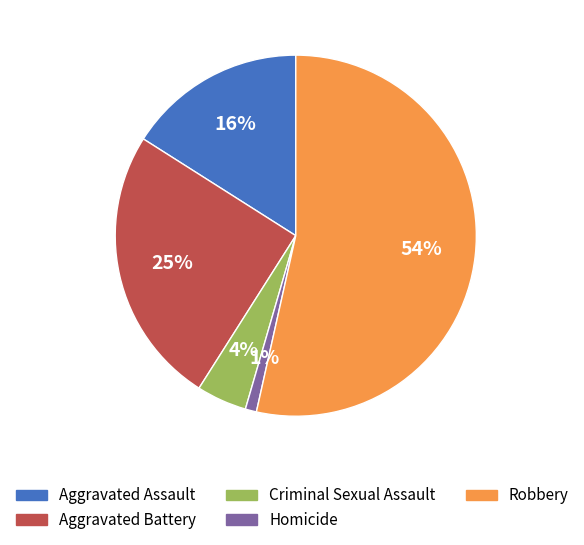

To the nearest percent, what percentage of the pie is Aggravated Battery?

25%